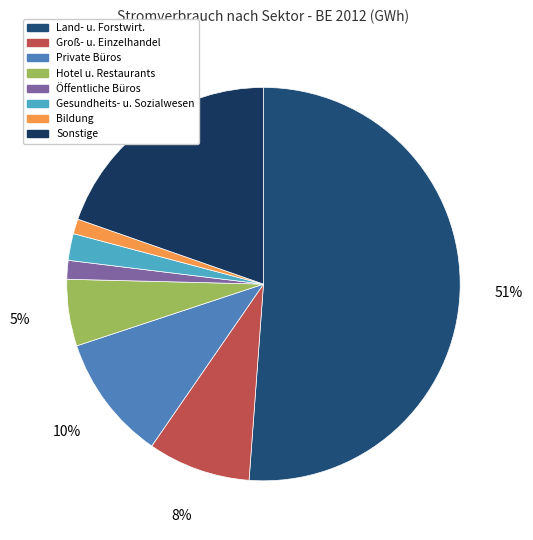

What is the largest slice in the pie chart?

Land- und Forstwirtschaft, Fischerei